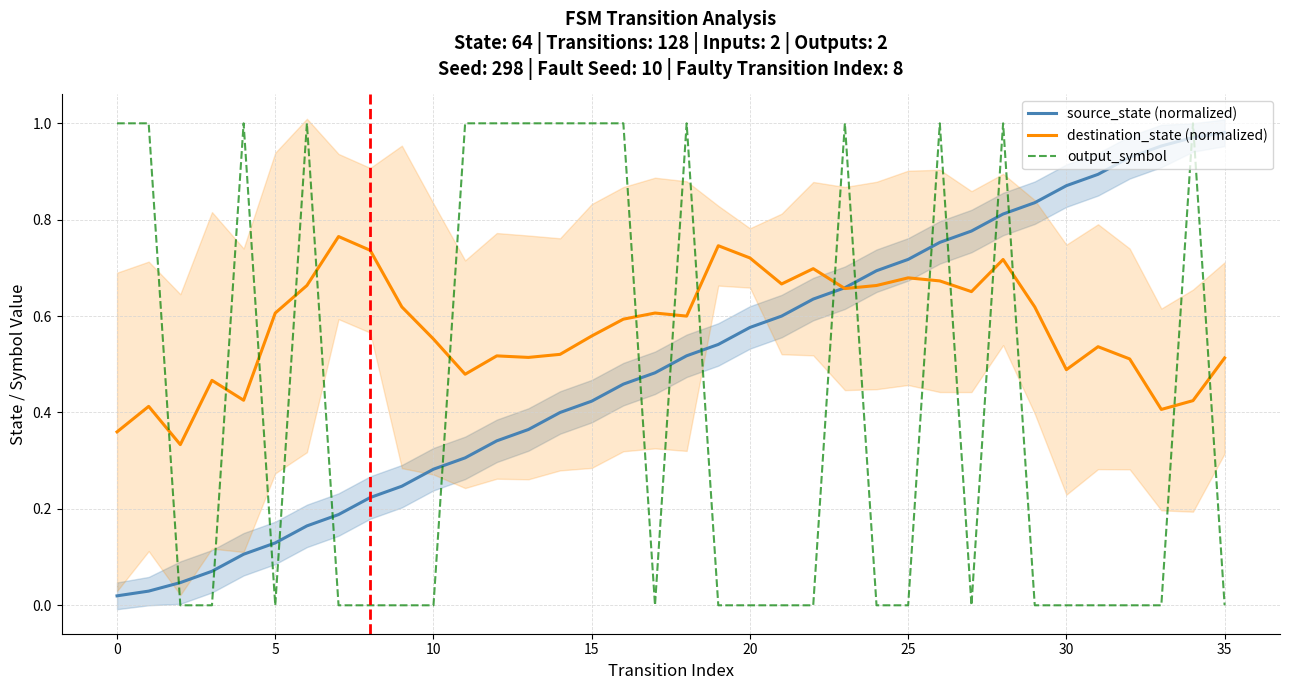

Is the value of destination_state (normalized) at 25 greater than the value of output_symbol at 0?

No